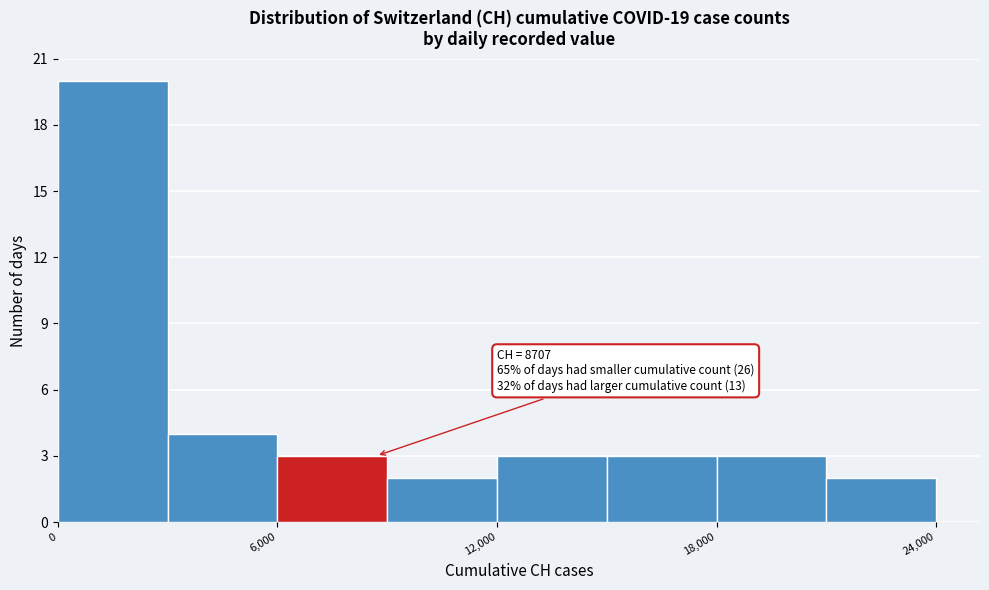

Read against the x-axis, roughly where is the centre of the tallest bar?

2000